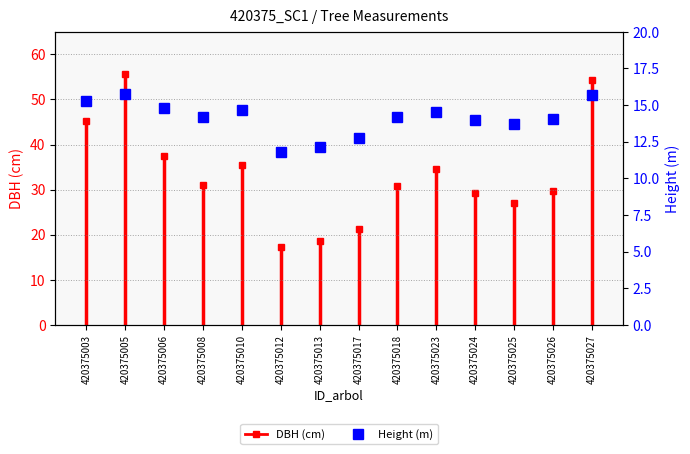

Between 420375017 and 420375026, which is larger?

420375026